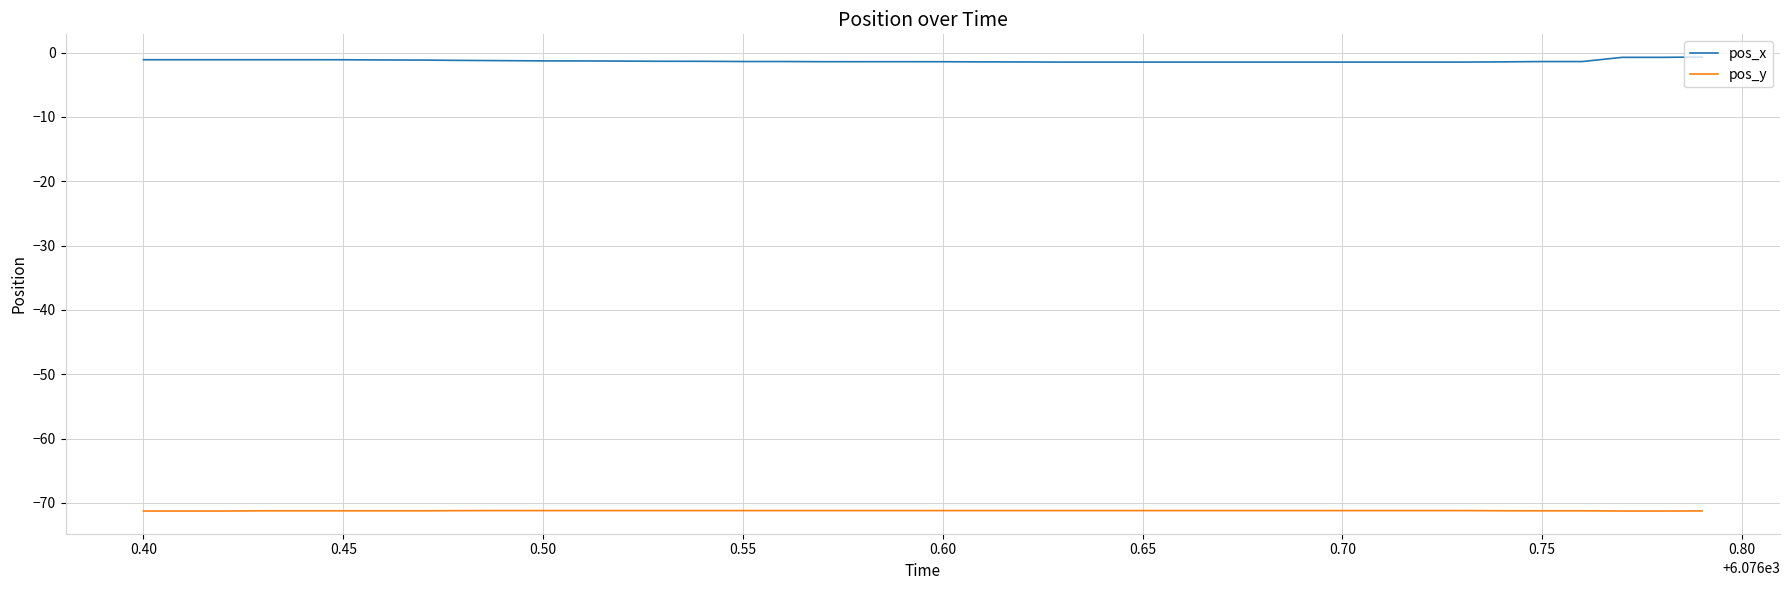

List the series in order of their overall mean, highest first.

pos_x, pos_y